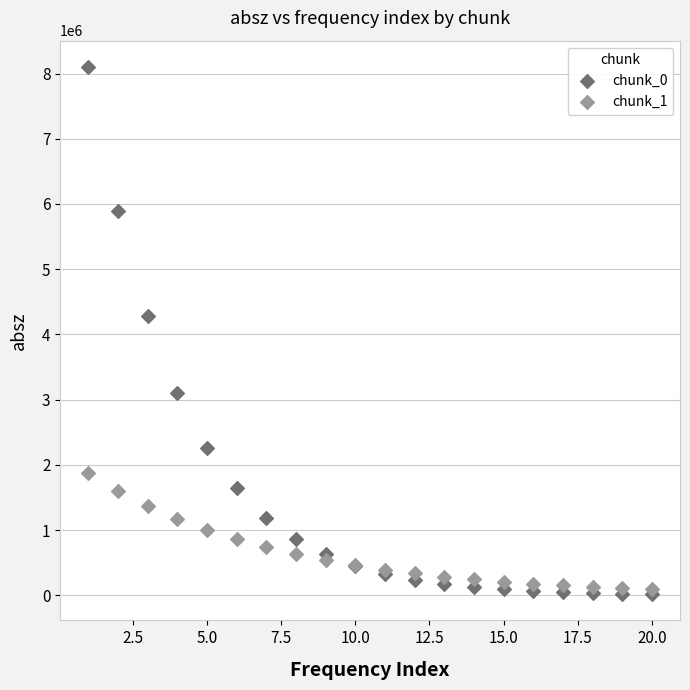

Across all series, what Y value is closest to 4059210?

4277320.0